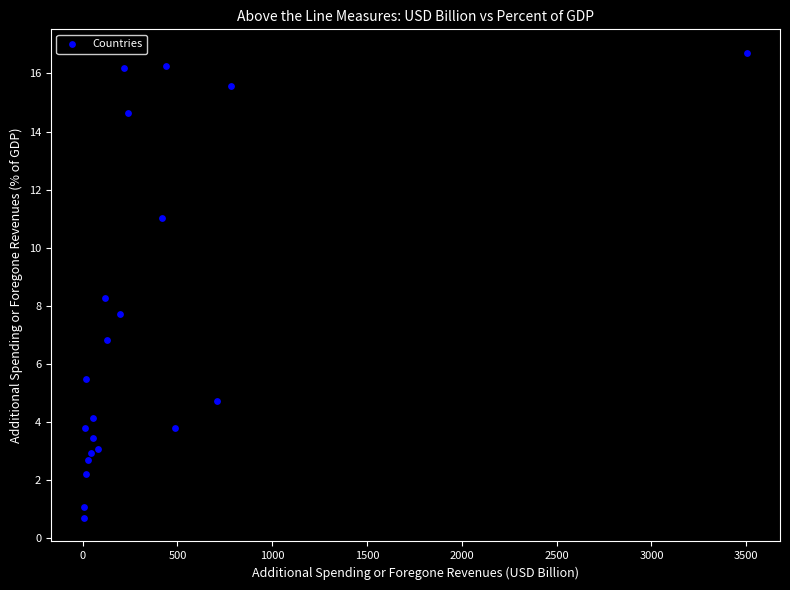

What is the range of Y values (max minus min)?

16.0